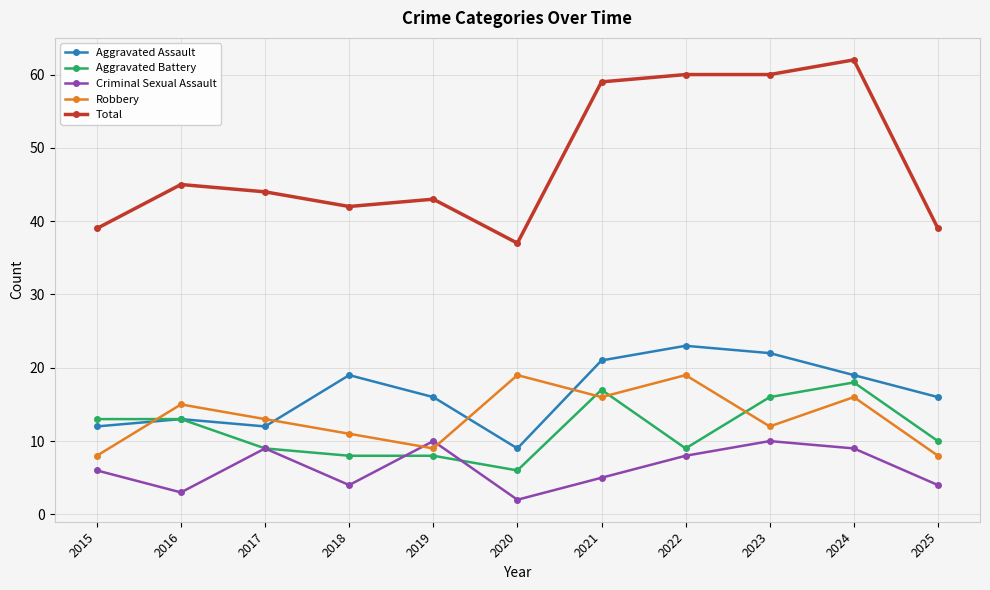

What is the value of the Robbery point at the 1st from the left?

8